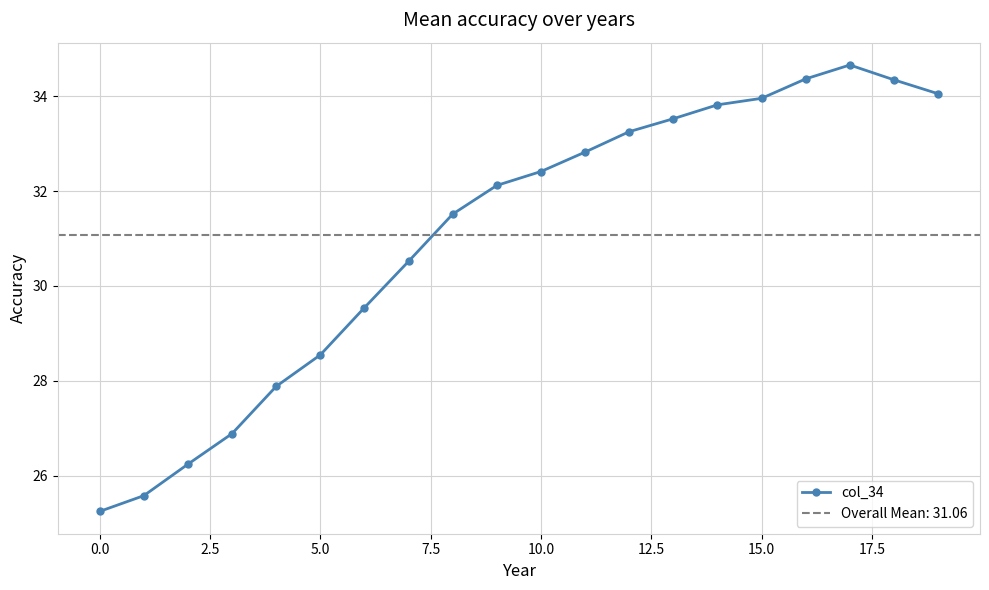

The value at 16 is 34.4. True or false?

True